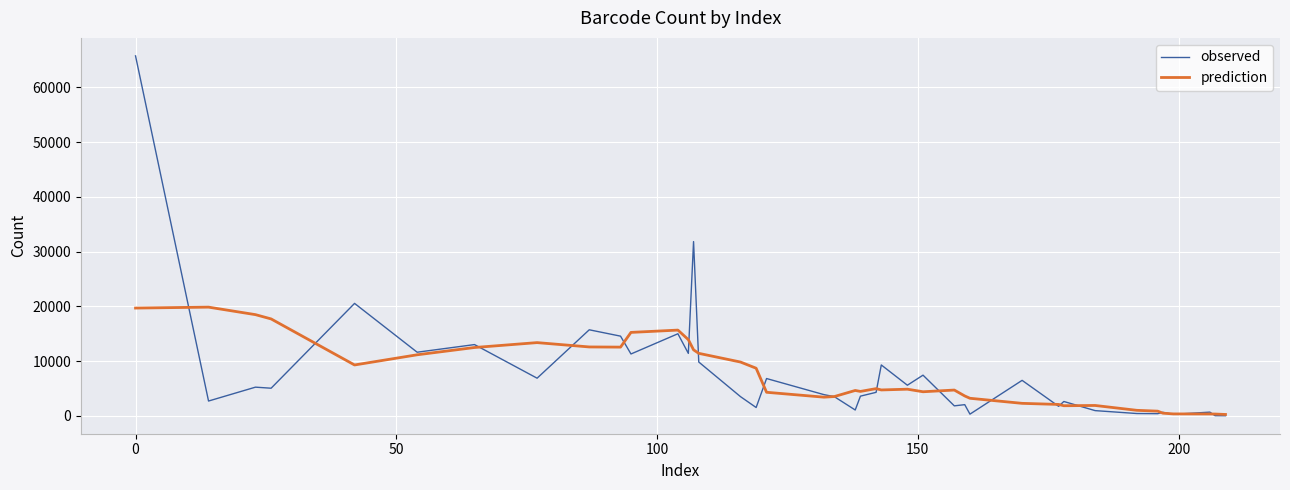

Does the chart have visible grid lines?

Yes